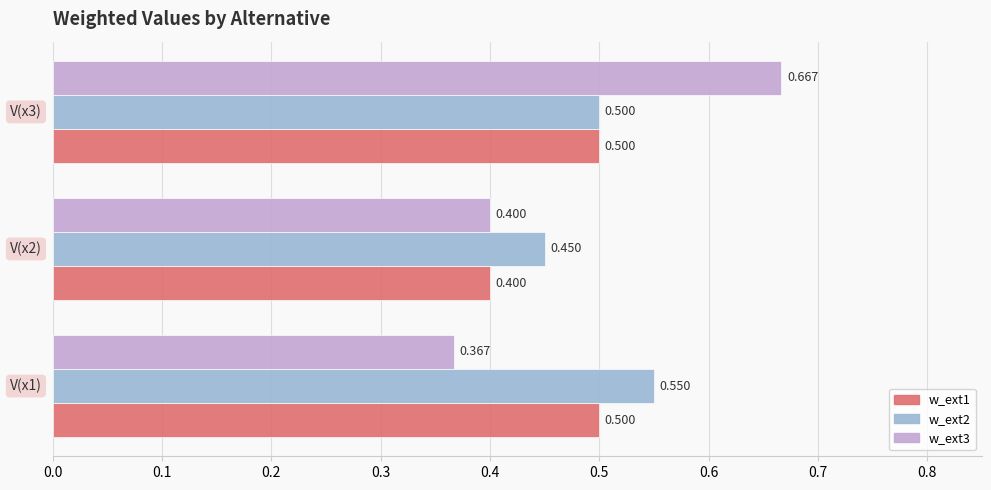

Reading left to right, list all the values displayed in this chart.

w_ext1: 0.5	0.4	0.5
w_ext2: 0.6	0.5	0.5
w_ext3: 0.4	0.4	0.7